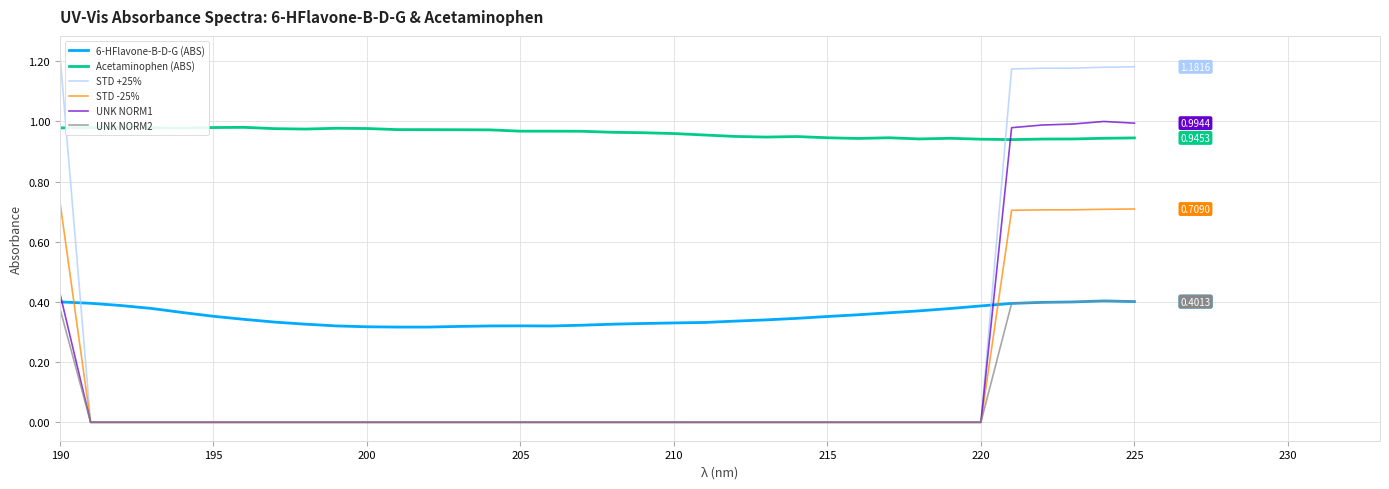

Which series has the largest total across all categories?

Acetaminophen (ABS)